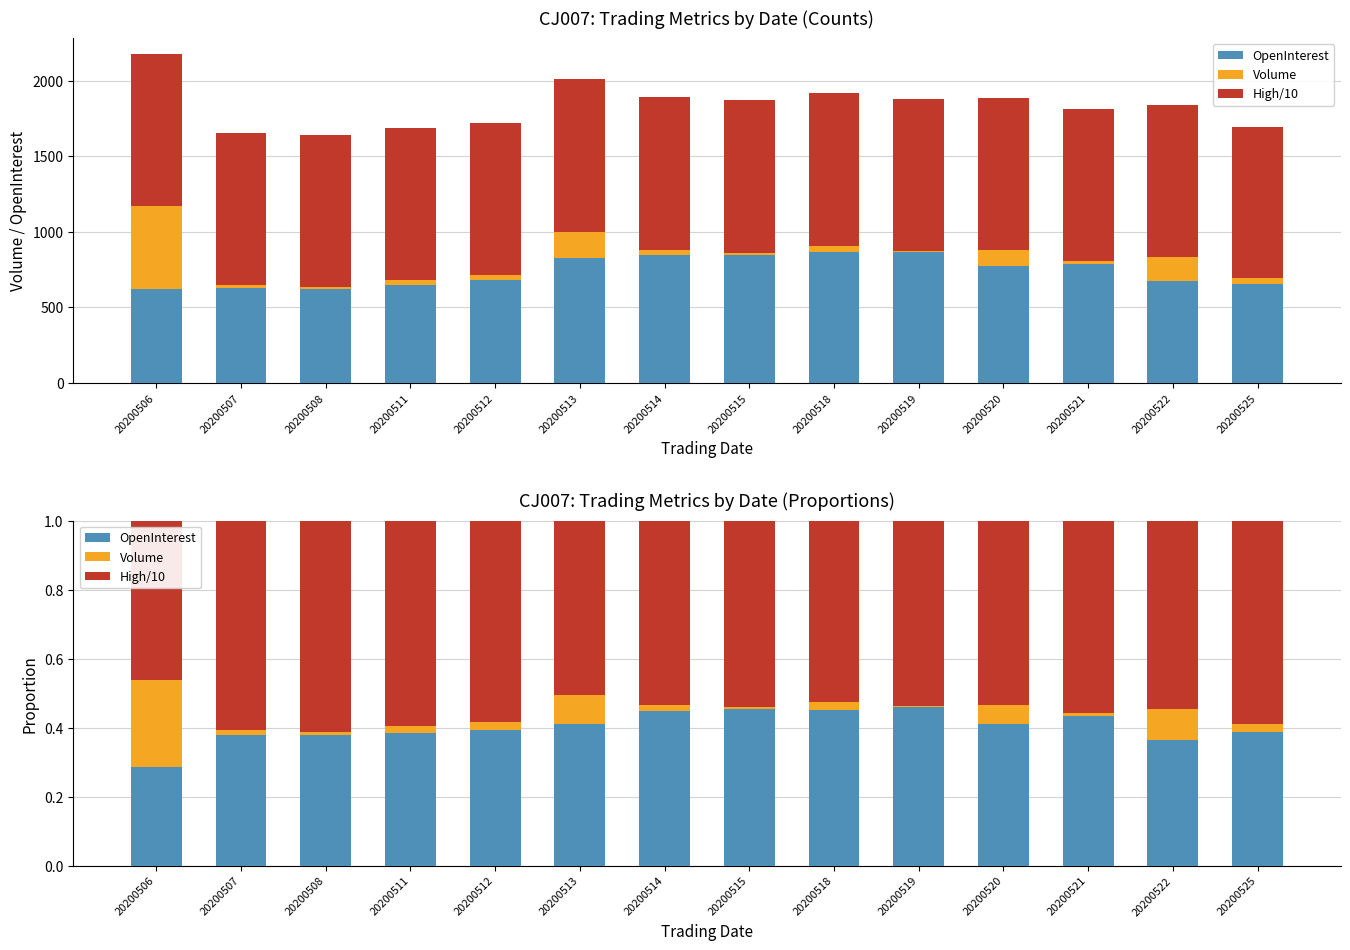

What is the value of the High/10 bar at the 5th from the left?

0.6